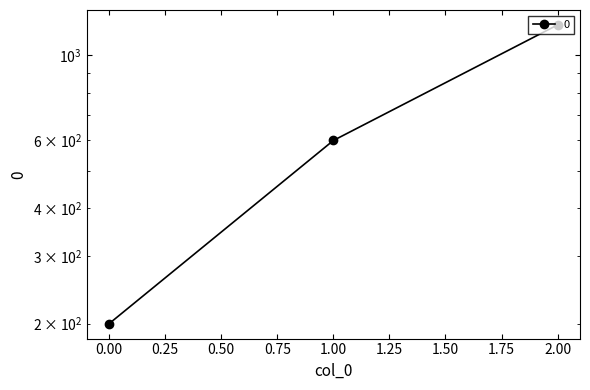

What is the minimum value shown in the chart?

200